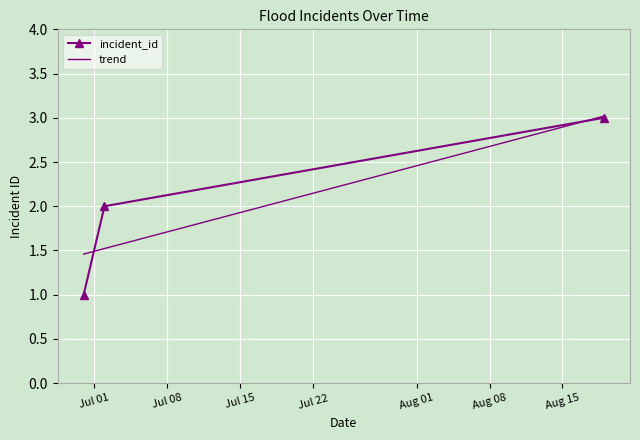

Which series has the widest spread of values?

incident_id